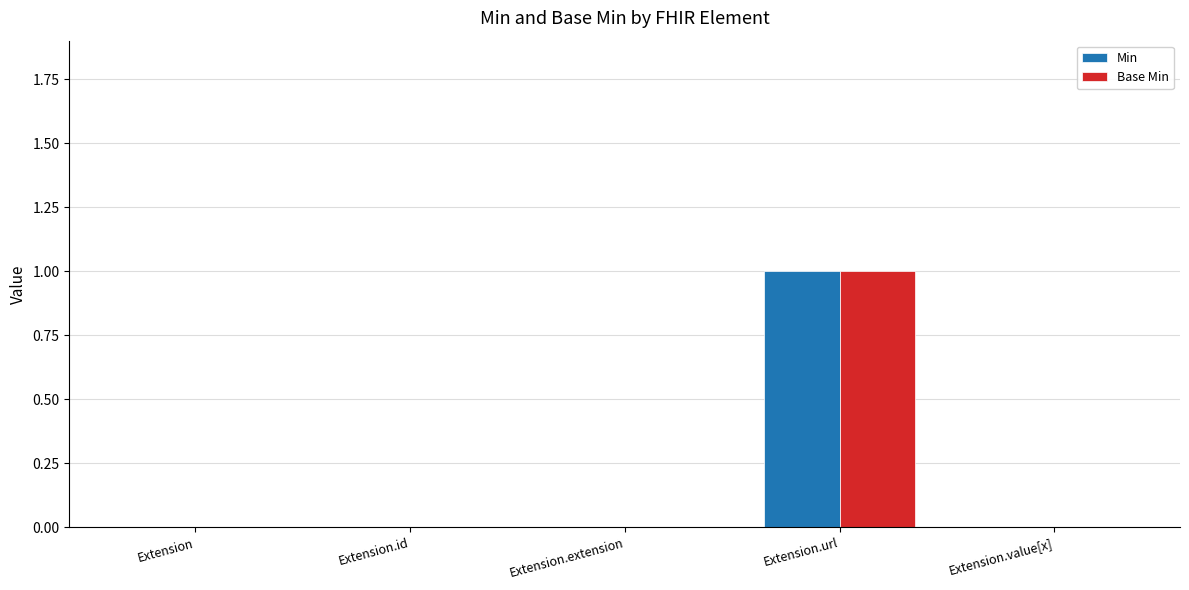

The Base Min series shows 0 at Extension.extension. True or false?

True